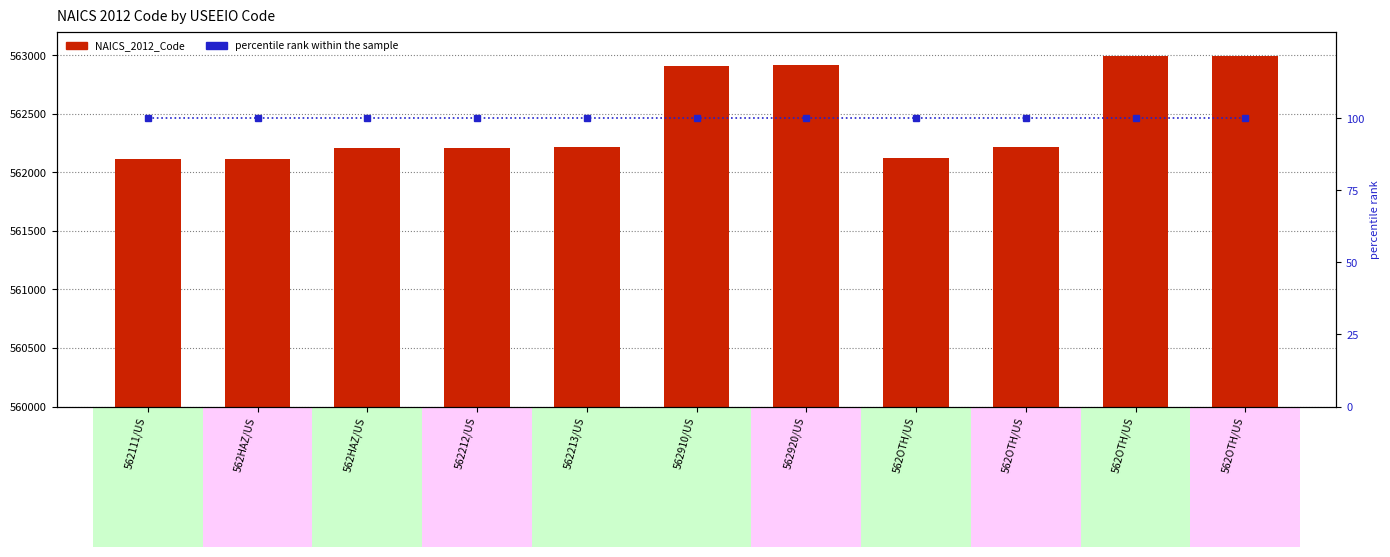

What is the label of the 8th bar from the right?

562212/US